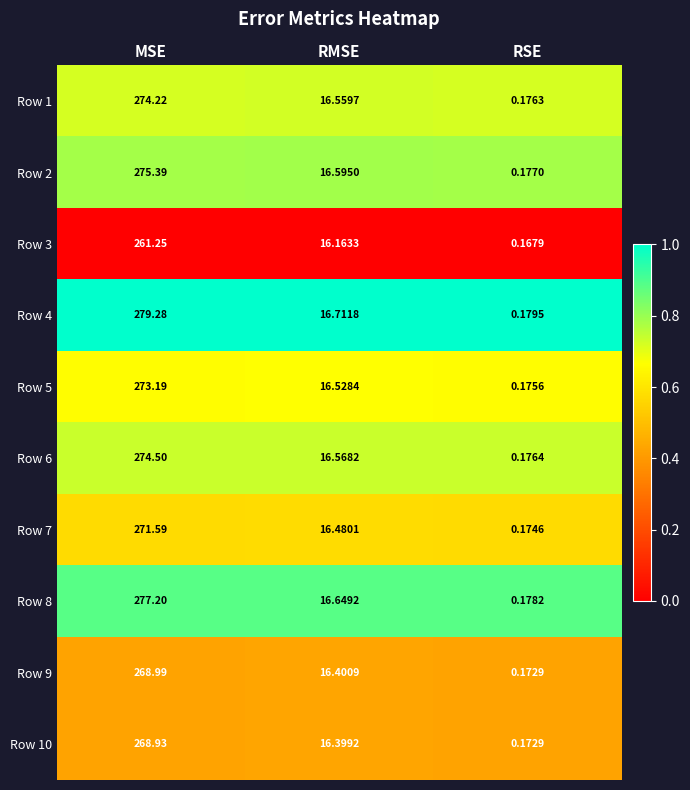

At how many categories does at least one series exceed 0?

3